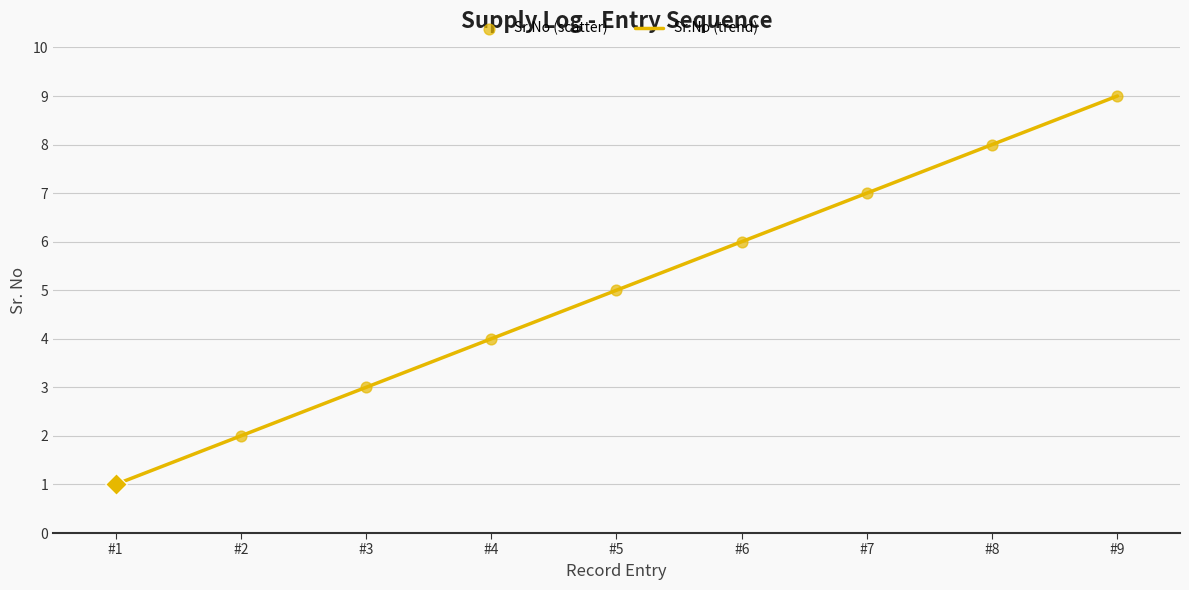

Between #2 and #8, which is larger?

#8